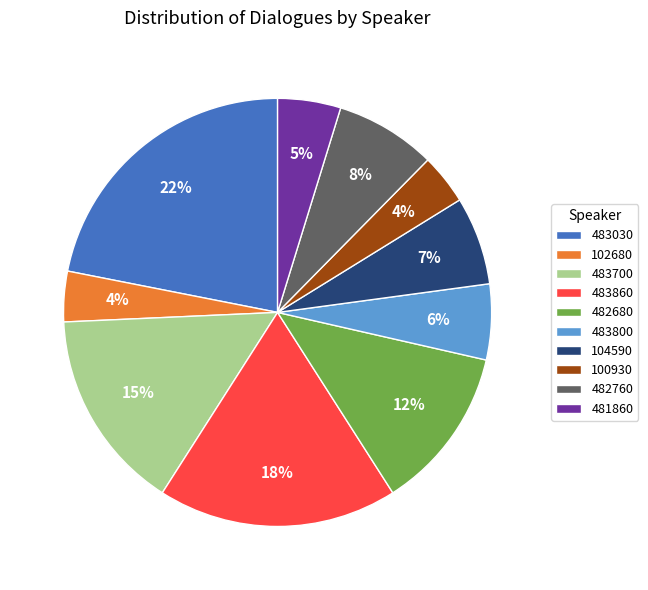

To the nearest percent, what is the difference between the 102680 and 483800 slice percentages?

2%